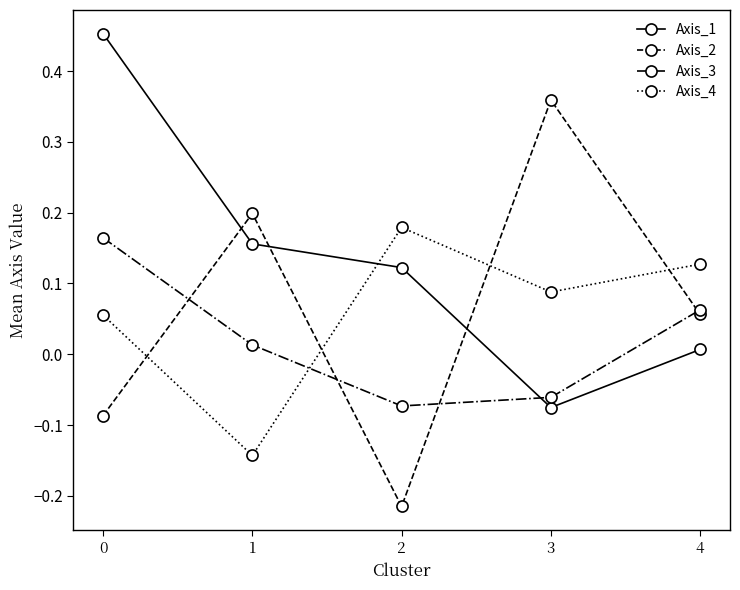

How many intersections are there between Axis_1 and Axis_3?

1